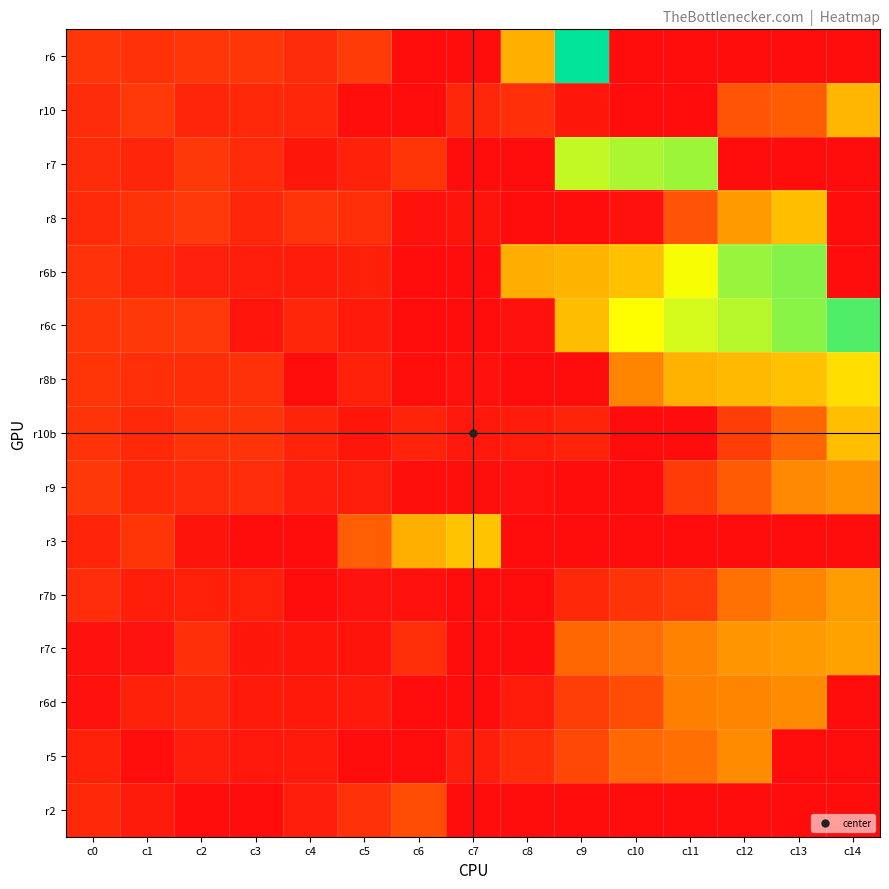

Reading right to left, what are all the values shown in this chart?

r6: c14=0	c13=0	c12=0	c11=0	c10=0	c9=822	c8=359	c7=0	c6=0	c5=100	c4=70	c3=93	c2=91	c1=80	c0=90
r10: c14=375	c13=172	c12=157	c11=0	c10=0	c9=25	c8=77	c7=58	c6=1	c5=4	c4=55	c3=60	c2=53	c1=98	c0=69
r7: c14=0	c13=0	c12=0	c11=653	c10=637	c9=612	c8=0	c7=0	c6=89	c5=48	c4=24	c3=66	c2=96	c1=54	c0=68
r8: c14=0	c13=397	c12=308	c11=152	c10=11	c9=0	c8=0	c7=17	c6=13	c5=74	c4=86	c3=57	c2=99	c1=82	c0=65
r6b: c14=0	c13=679	c12=657	c11=557	c10=399	c9=373	c8=355	c7=0	c6=0	c5=43	c4=35	c3=37	c2=41	c1=61	c0=81
r6c: c14=735	c13=673	c12=626	c11=595	c10=547	c9=392	c8=14	c7=0	c6=0	c5=32	c4=56	c3=20	c2=97	c1=94	c0=92
r8b: c14=471	c13=401	c12=382	c11=365	c10=260	c9=0	c8=0	c7=10	c6=6	c5=46	c4=3	c3=79	c2=73	c1=78	c0=88
r10b: c14=395	c13=191	c12=105	c11=0	c10=0	c9=50	c8=34	c7=26	c6=49	c5=22	c4=51	c3=85	c2=84	c1=64	c0=83
r9: c14=291	c13=268	c12=167	c11=100	c10=0	c9=0	c8=9	c7=7	c6=8	c5=40	c4=38	c3=71	c2=67	c1=62	c0=95
r3: c14=0	c13=0	c12=0	c11=0	c10=0	c9=0	c8=0	c7=406	c6=359	c5=175	c4=0	c3=0	c2=18	c1=87	c0=52
r7b: c14=312	c13=260	c12=217	c11=100	c10=85	c9=60	c8=0	c7=0	c6=12	c5=16	c4=2	c3=44	c2=42	c1=39	c0=72
r7c: c14=326	c13=311	c12=299	c11=256	c10=211	c9=195	c8=0	c7=0	c6=76	c5=19	c4=21	c3=23	c2=75	c1=15	c0=11
r6d: c14=0	c13=275	c12=260	c11=246	c10=141	c9=105	c8=35	c7=0	c6=0	c5=29	c4=28	c3=30	c2=59	c1=47	c0=14
r5: c14=0	c13=0	c12=273	c11=213	c10=196	c9=128	c8=73	c7=37	c6=0	c5=0	c4=31	c3=27	c2=36	c1=5	c0=45
r2: c14=0	c13=0	c12=0	c11=0	c10=0	c9=0	c8=0	c7=0	c6=141	c5=80	c4=39	c3=0	c2=0	c1=33	c0=63